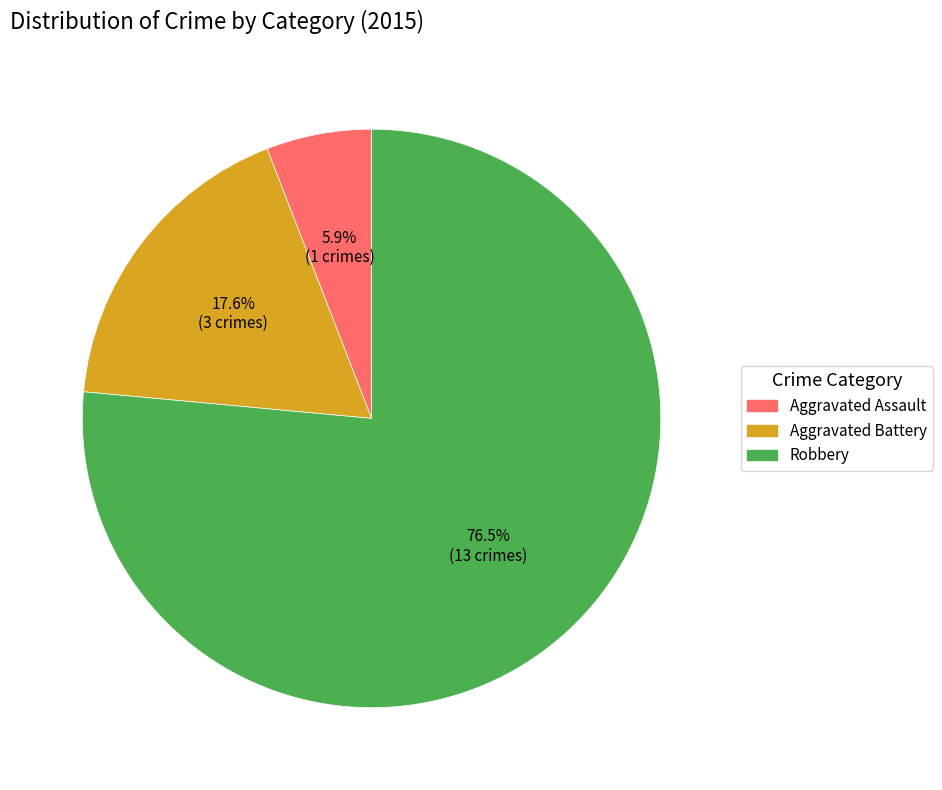

Is there any slice that represents more than half of the pie?

Yes